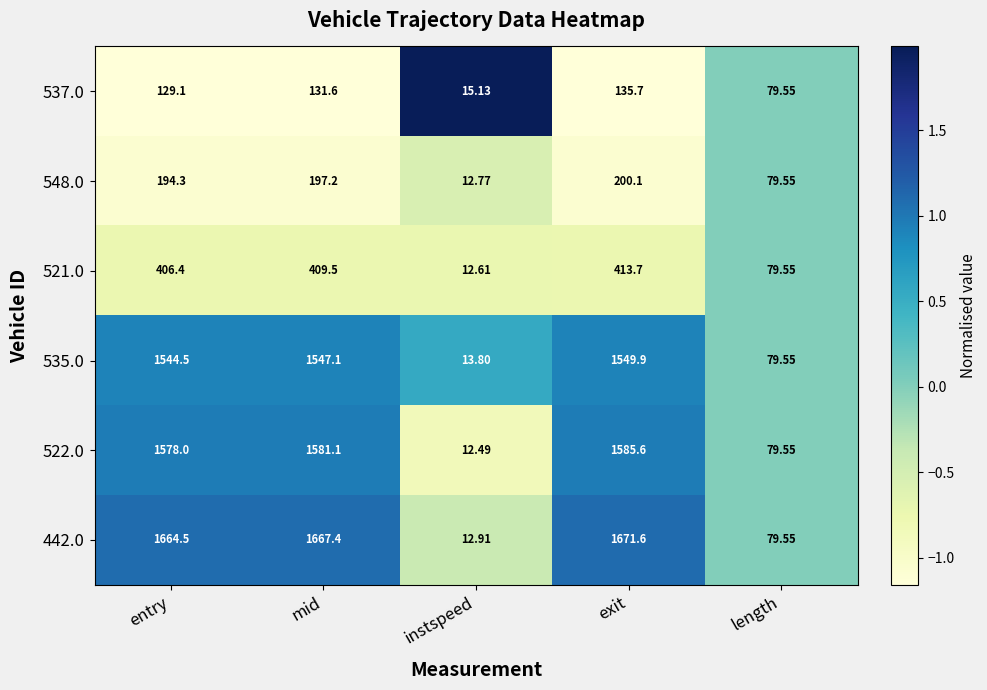

At which category is the sum across all series the highest?

exit